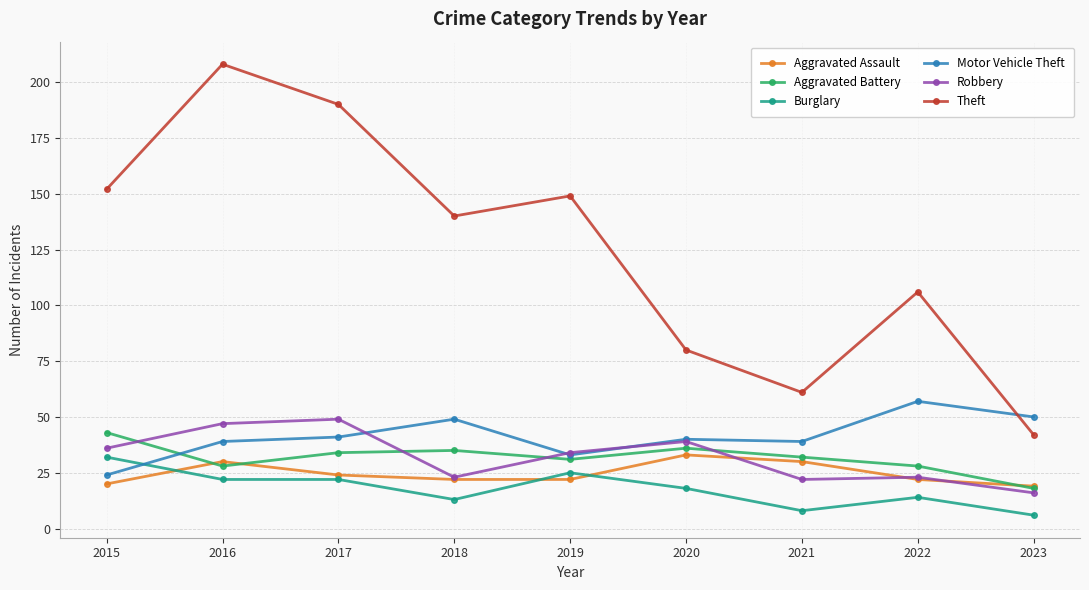

What is the approximate value of Motor Vehicle Theft at 2015, to the nearest 5?

25